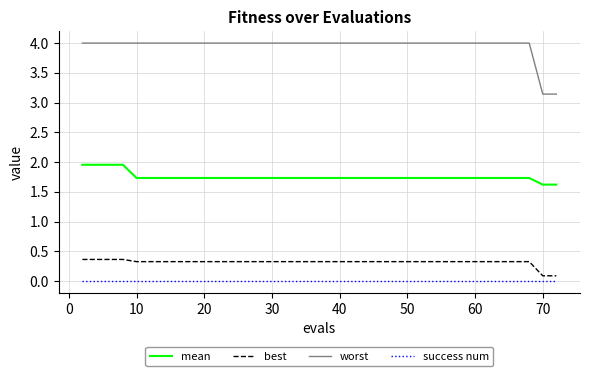

True or false: success num and mean cross at least once.

False